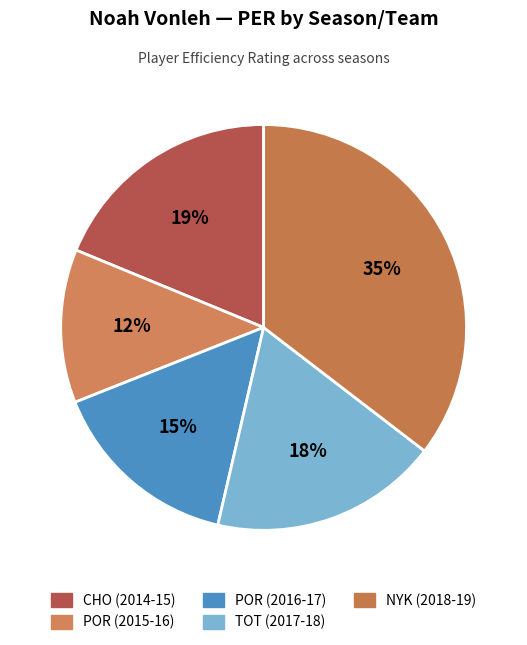

Does any single category account for the majority?

No